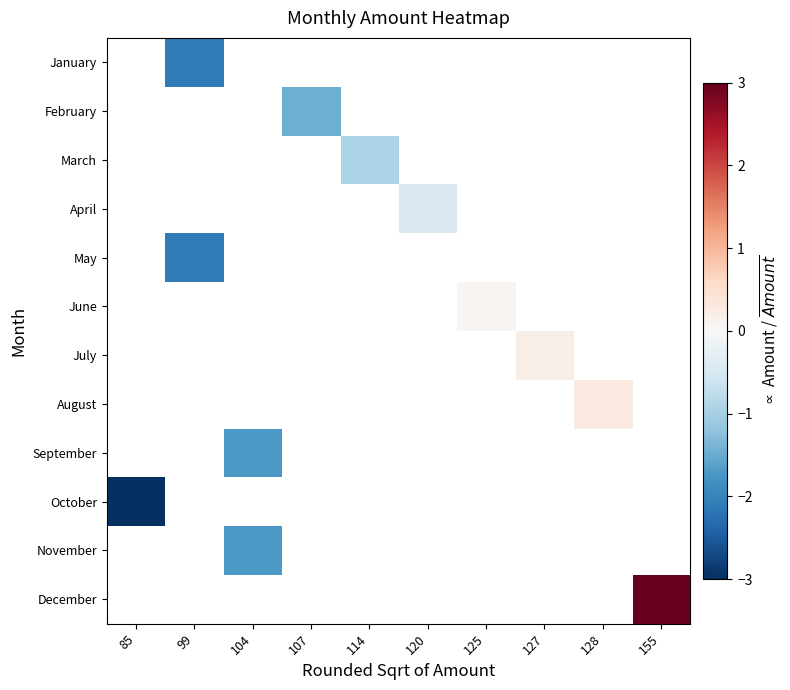

Which series has the widest spread of values?

October